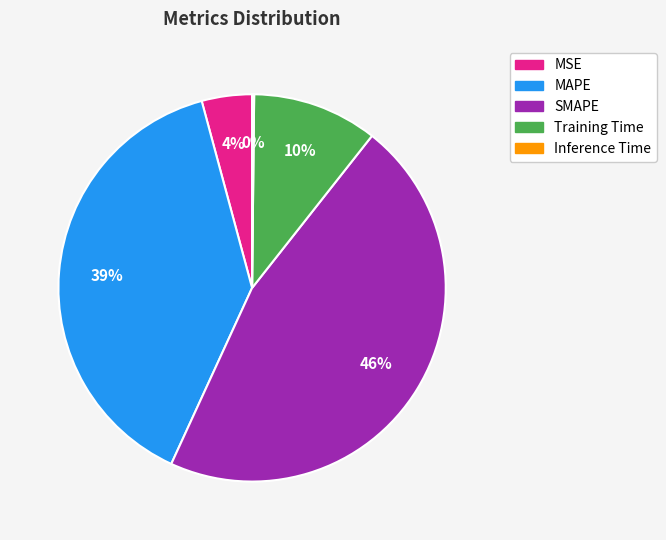

Which slice is the largest?

SMAPE